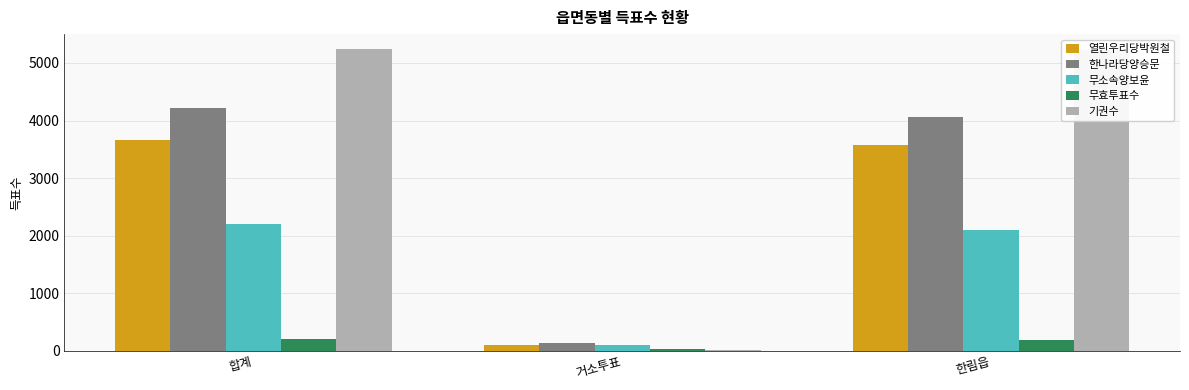

True or false: 무소속양보윤 has a value of 2103 at 한림읍.

True